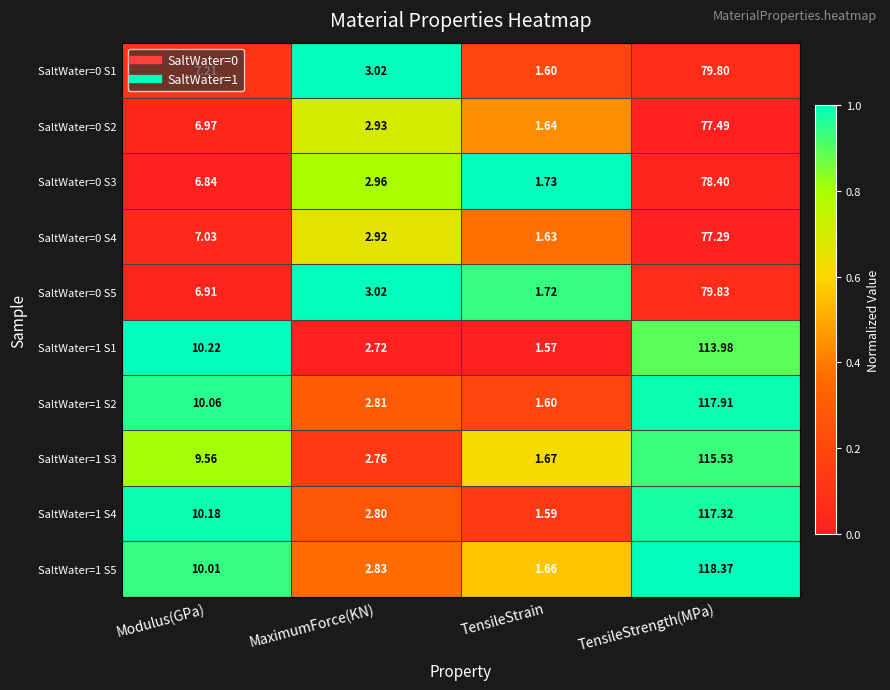

Which category has the highest value in the SaltWater=1 S1 series?

TensileStrength(MPa)